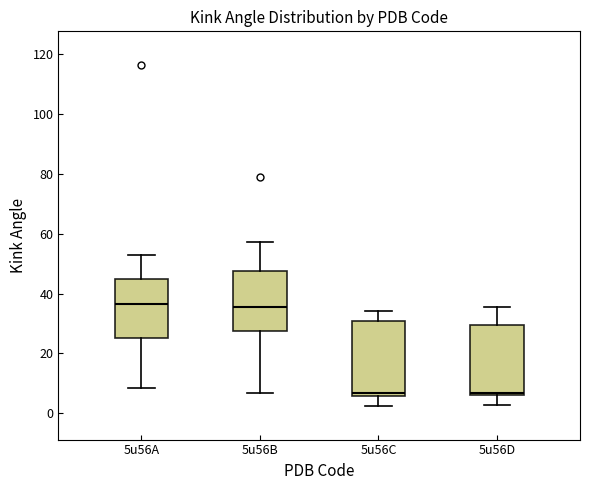

Reading left to right, read every box against the y-axis: the position of its median line, the range the box covers, and the ends of its whiskers. The values are not printed on the chart, so give them approximately, as read against the axis.

5u56A: median 36, box 26 to 44, whiskers 8 to 52
5u56B: median 36, box 28 to 48, whiskers 6 to 58
5u56C: median 6 (just above the box's lower edge), box 6 to 30, whiskers 2 to 34
5u56D: median 6 (just above the box's lower edge), box 6 to 30, whiskers 2 to 36